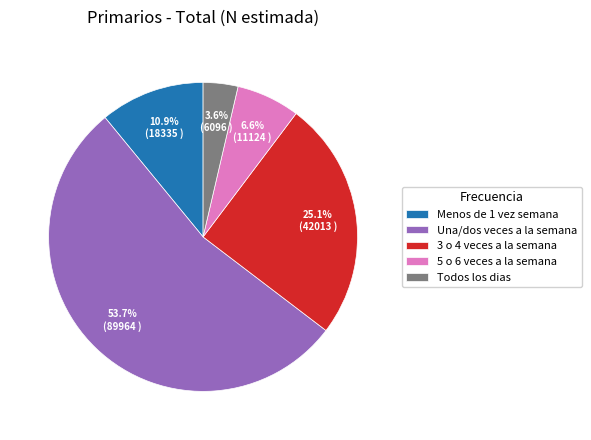

To the nearest percent, what portion does 3 o 4 veces a la semana represent?

25%